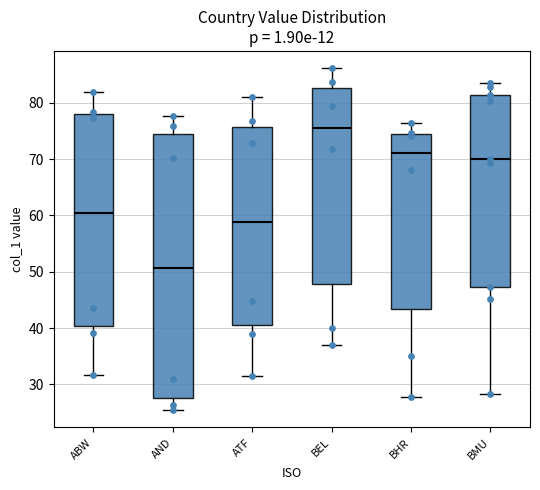

Which box's median line is the lowest?

AND